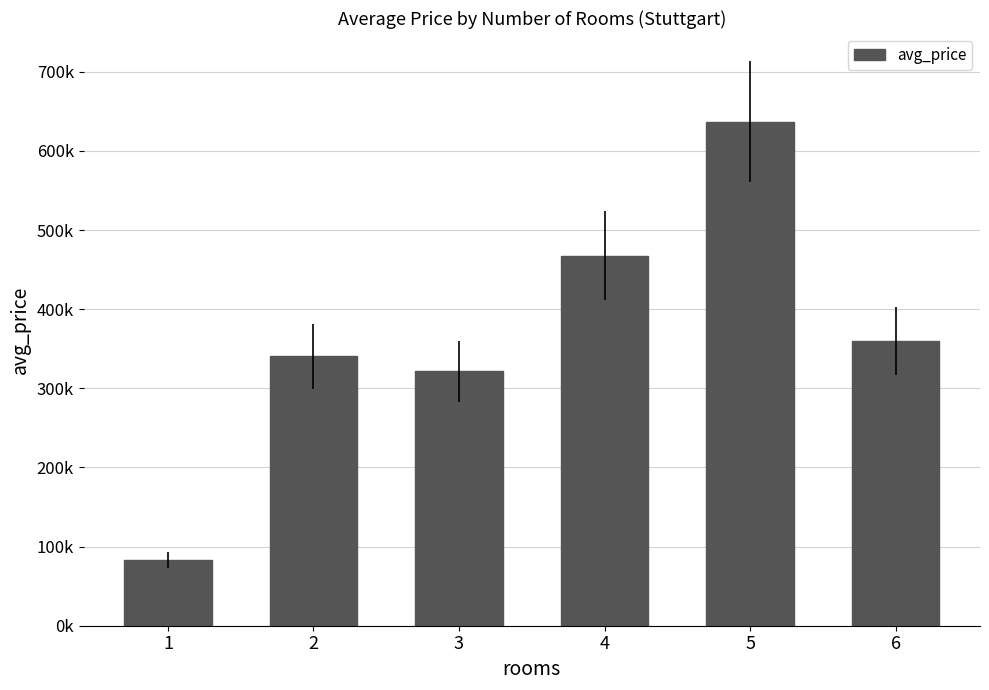

Rank the categories by value from highest to lowest.

5, 4, 6, 2, 3, 1